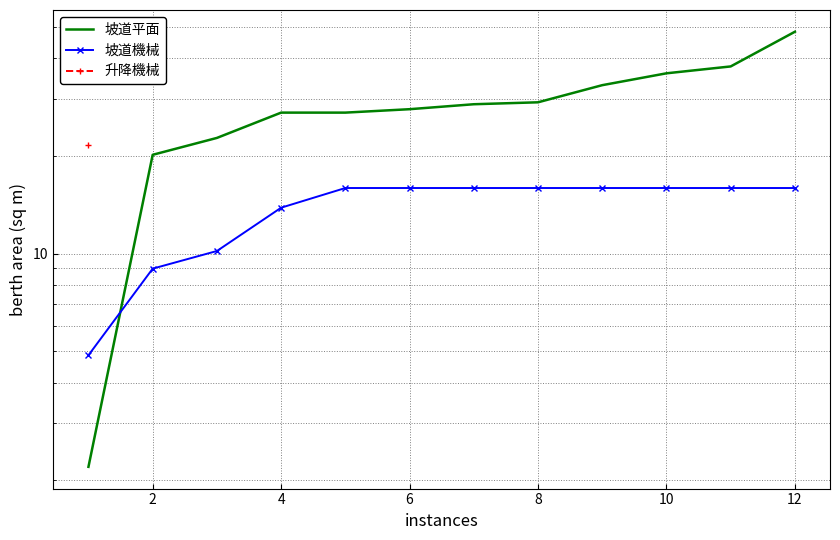

Between 4 and 12, which series saw the biggest shift?

坡道平面